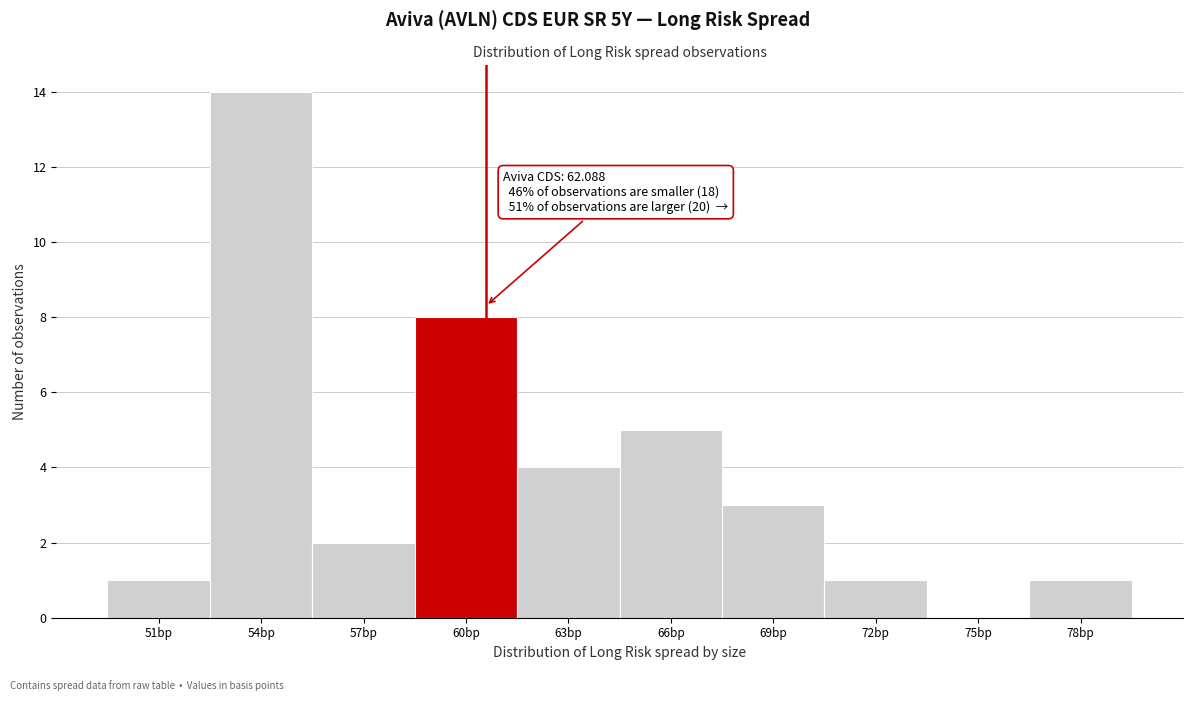

Reading left to right, what are all the values shown in this chart?

51bp=1	54bp=14	57bp=2	60bp=8	63bp=4	66bp=5	69bp=3	72bp=1	75bp=0	78bp=1